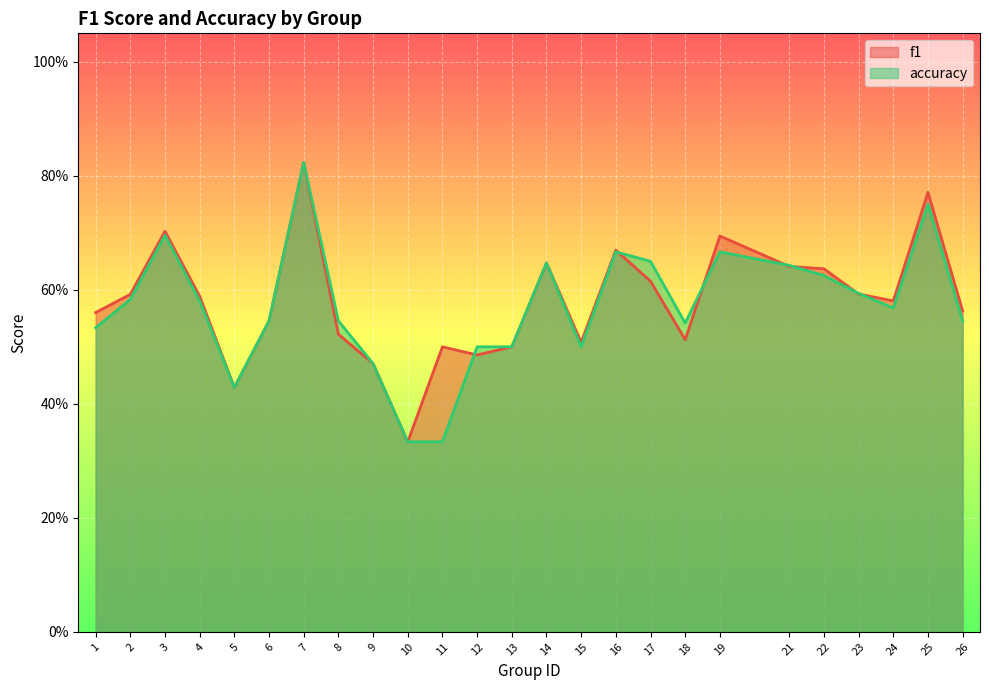

Which series changed the most between 7 and 10?

f1